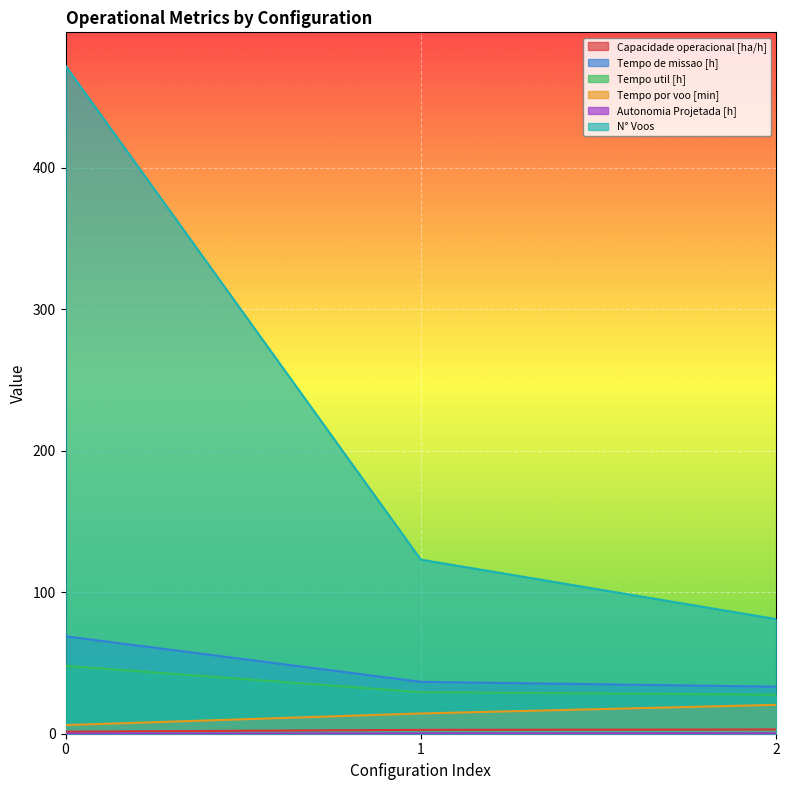

What is the approximate value of Tempo util [h] at 0?

48.0